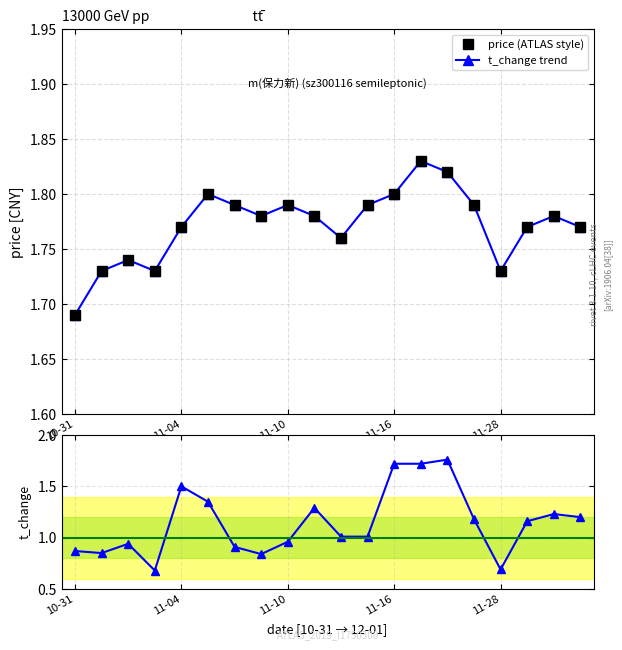

The value of t_change at 11-16 is 1.7. True or false?

True